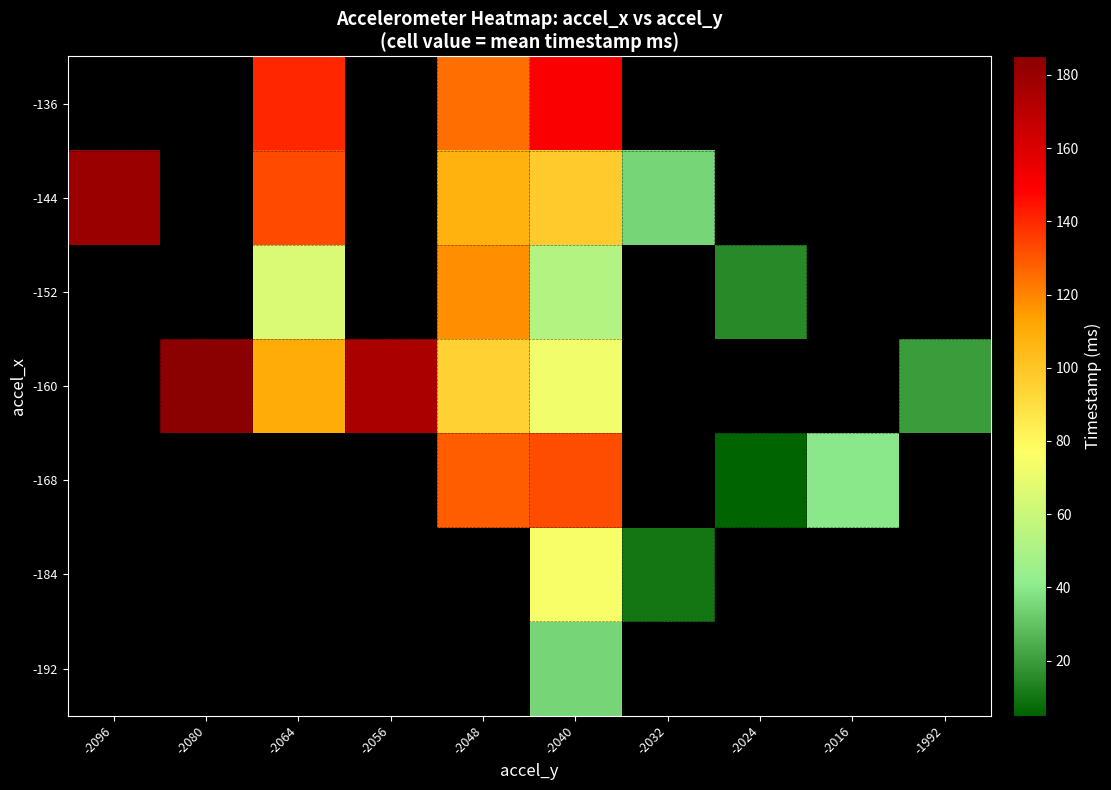

True or false: -144 has a value of 18.8 at -2032.

False